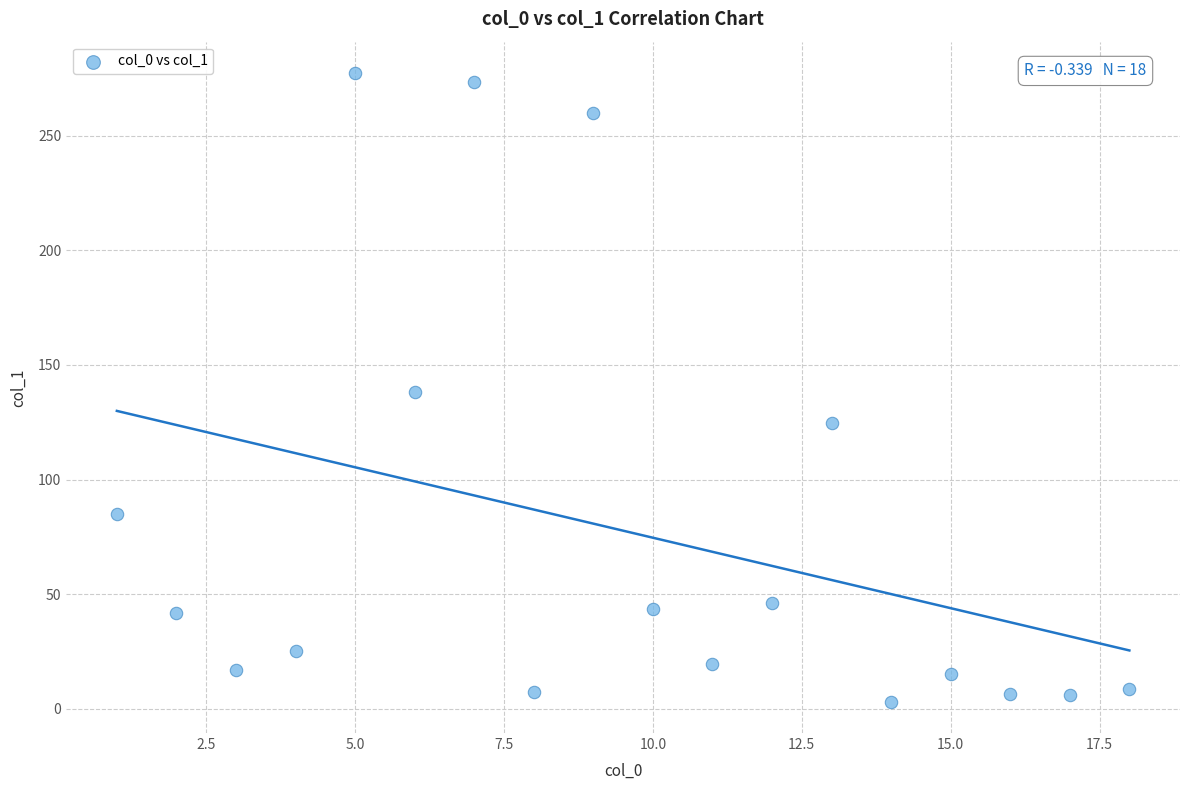

What is the range of Y values (max minus min)?

274.1